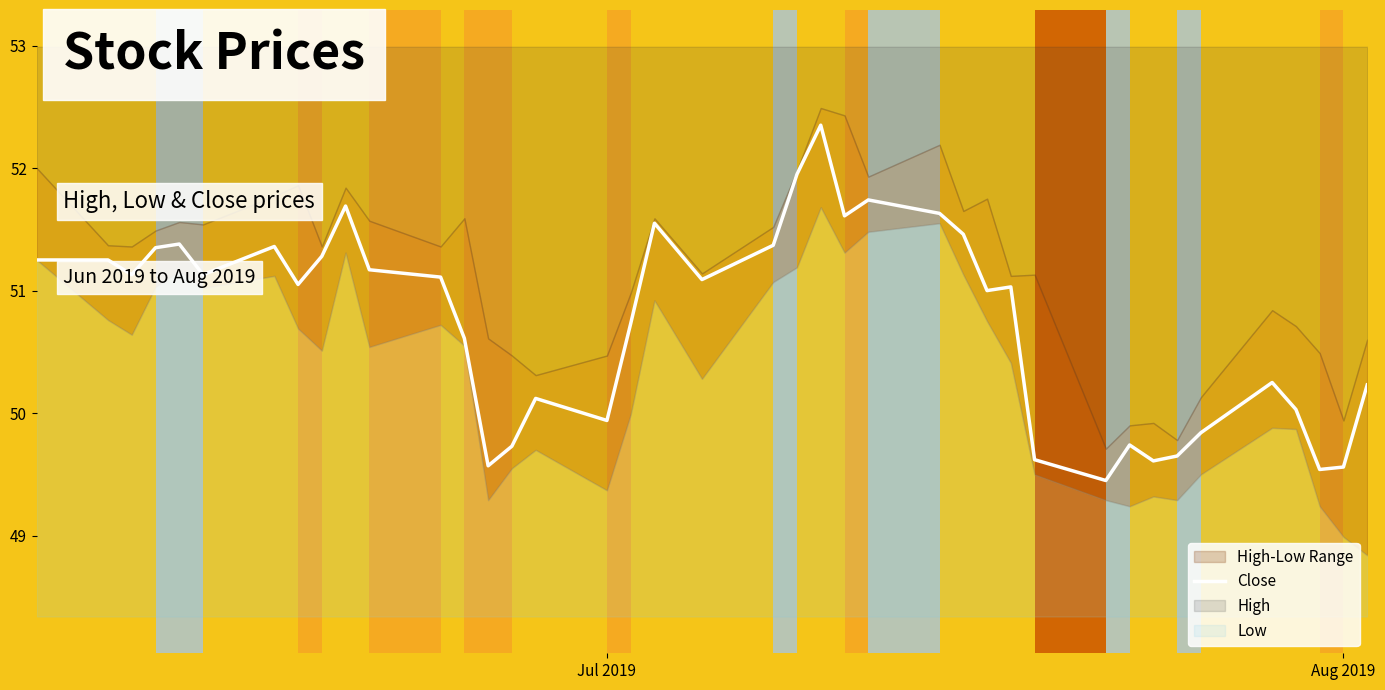

The value of Close at Jul 2019 is 86.3. True or false?

False